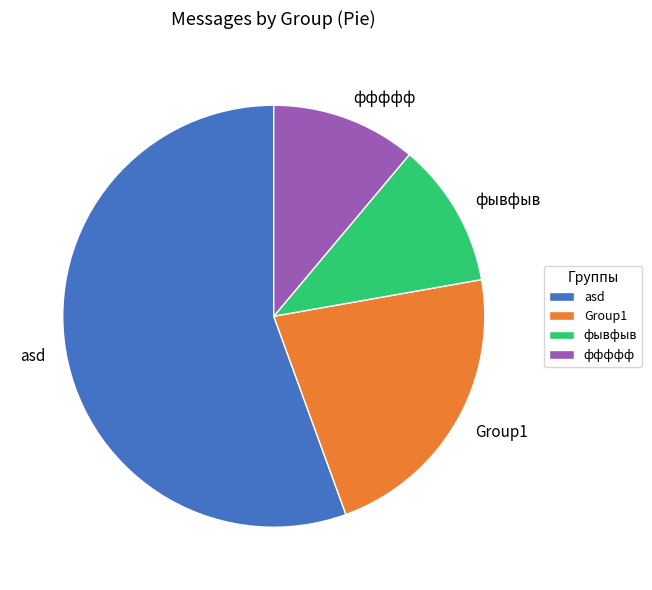

What is the ratio of the value at ффффф to the value at фывфыв?

1.0